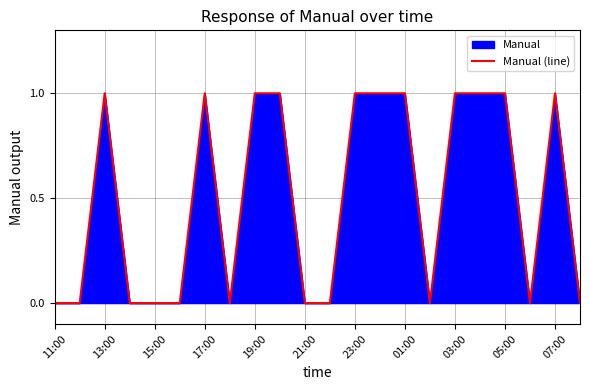

Which category has the lowest value across all series?

11:00